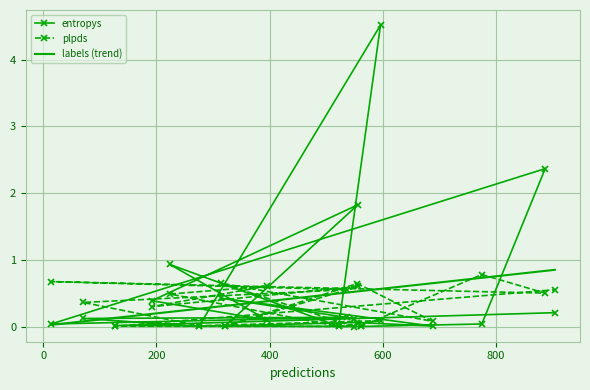

List the series in order of their peak value, lowest first.

plpds, labels (trend), entropys